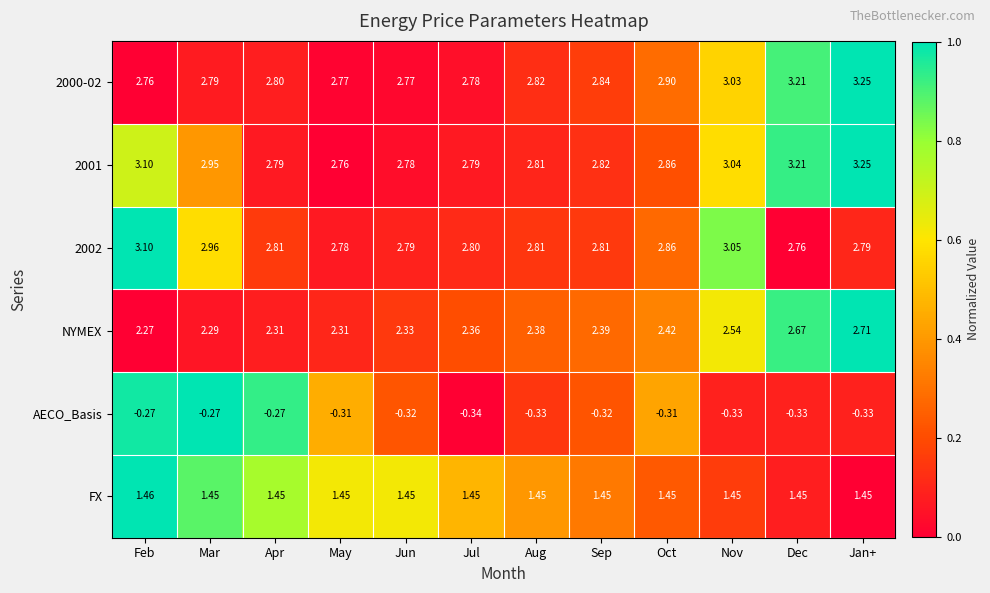

Between Nov and Dec, which series saw the biggest shift?

2002